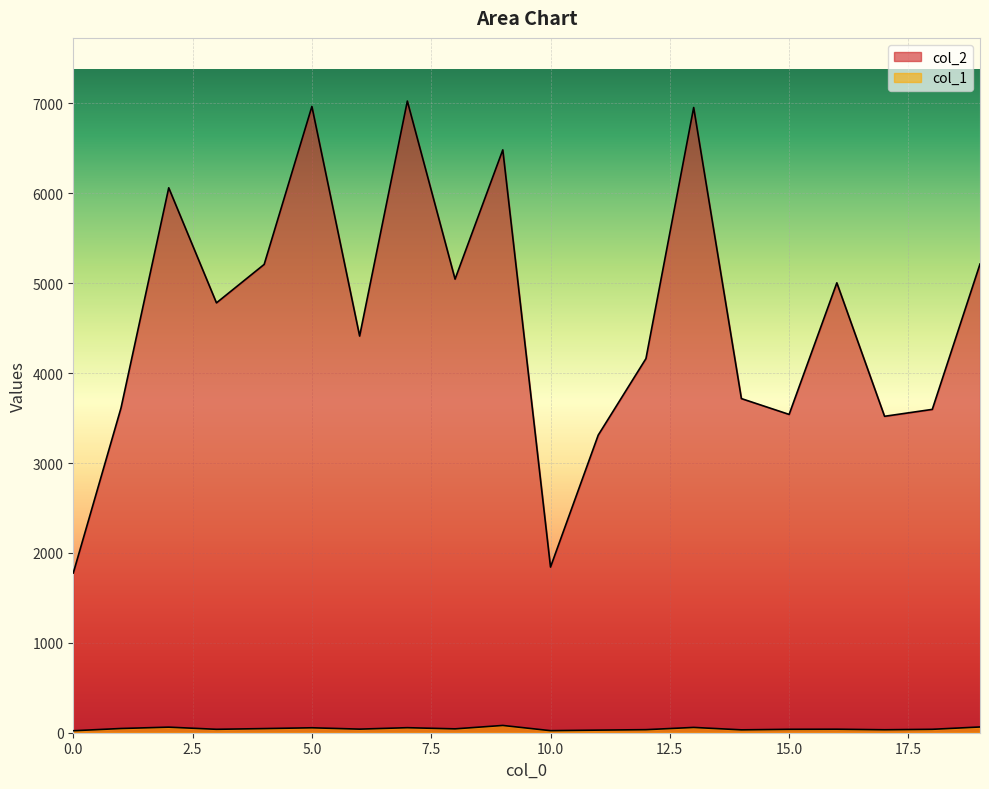

What is the value of the col_2 point at the 20th from the left?

5214